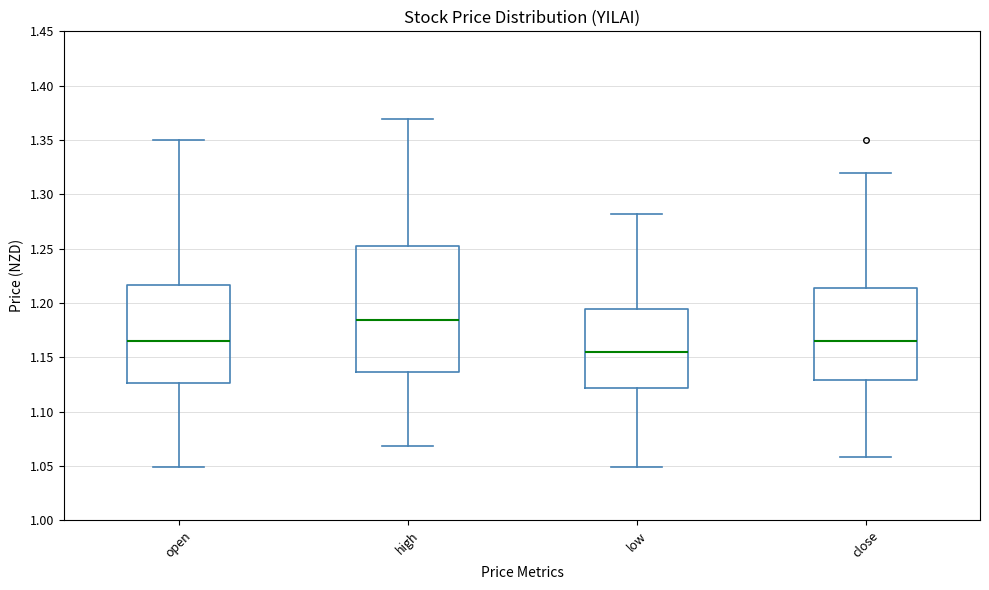

Which box is the tallest, from its lower edge to its upper edge?

high